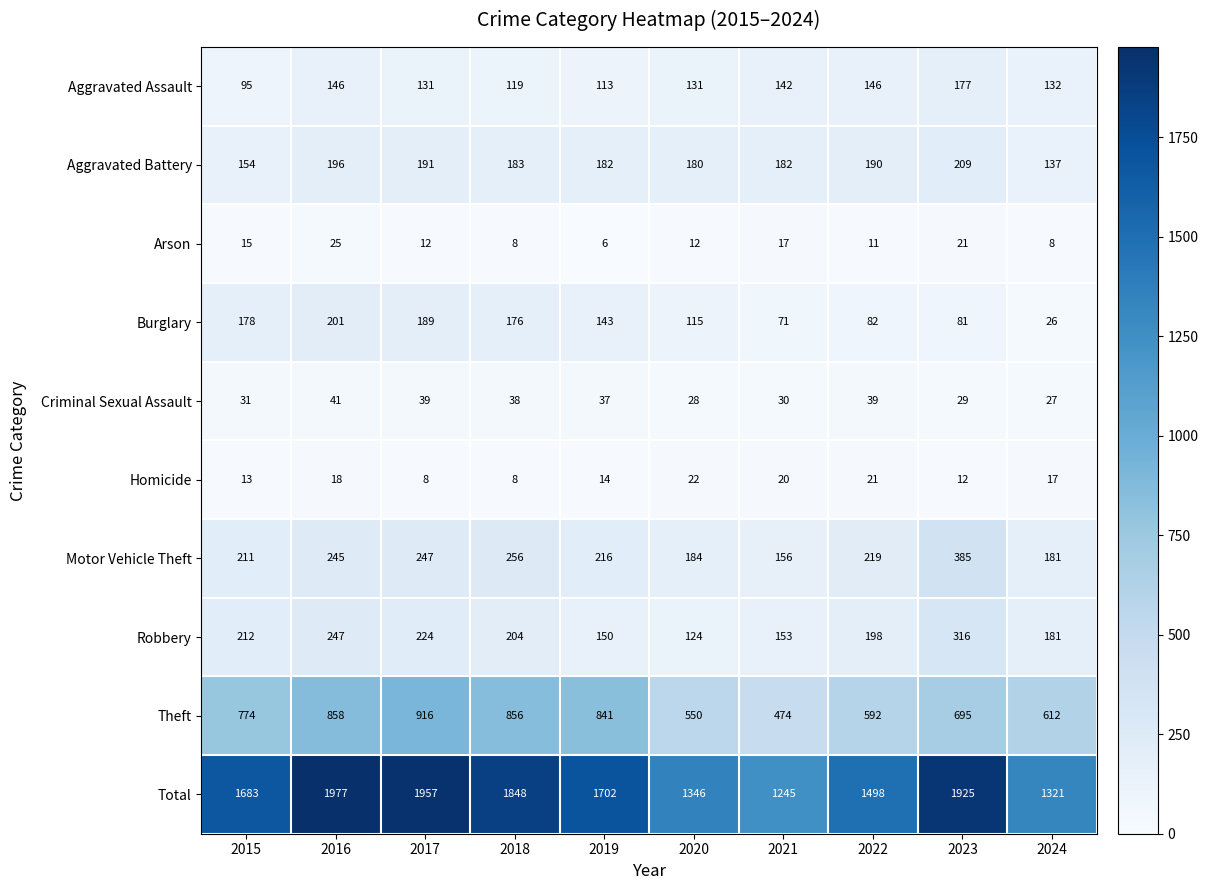

The value of Criminal Sexual Assault at 2017 is 58. True or false?

False